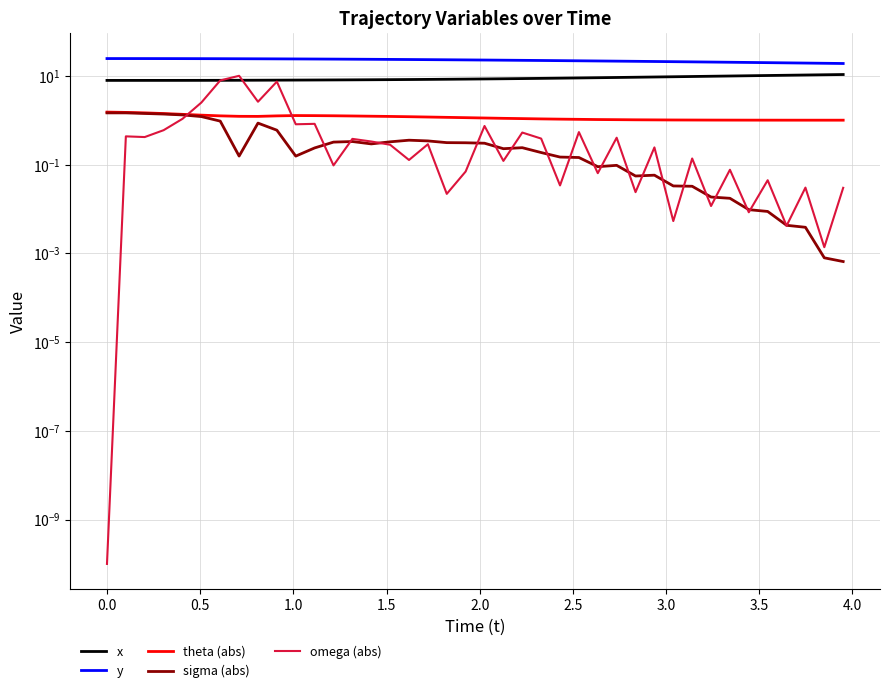

True or false: x has more than 0 points higher than both neighbors.

False